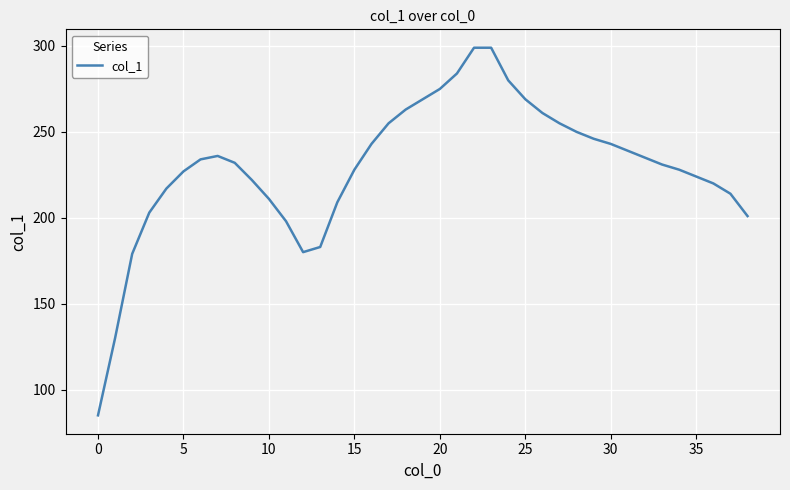

What is the difference between the maximum and minimum values?

214